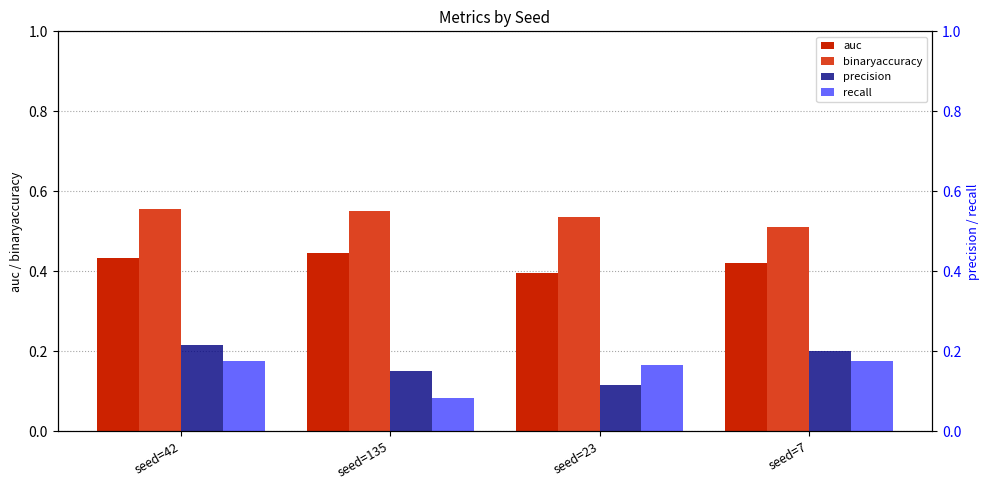

What position from the right is seed=23?

2